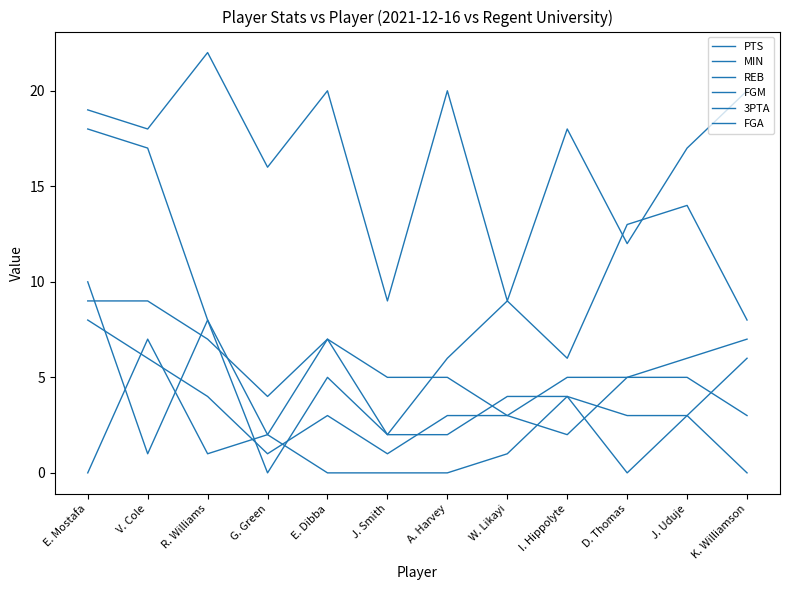

Read the PTS value at W. Likayi, to the nearest 10.

10